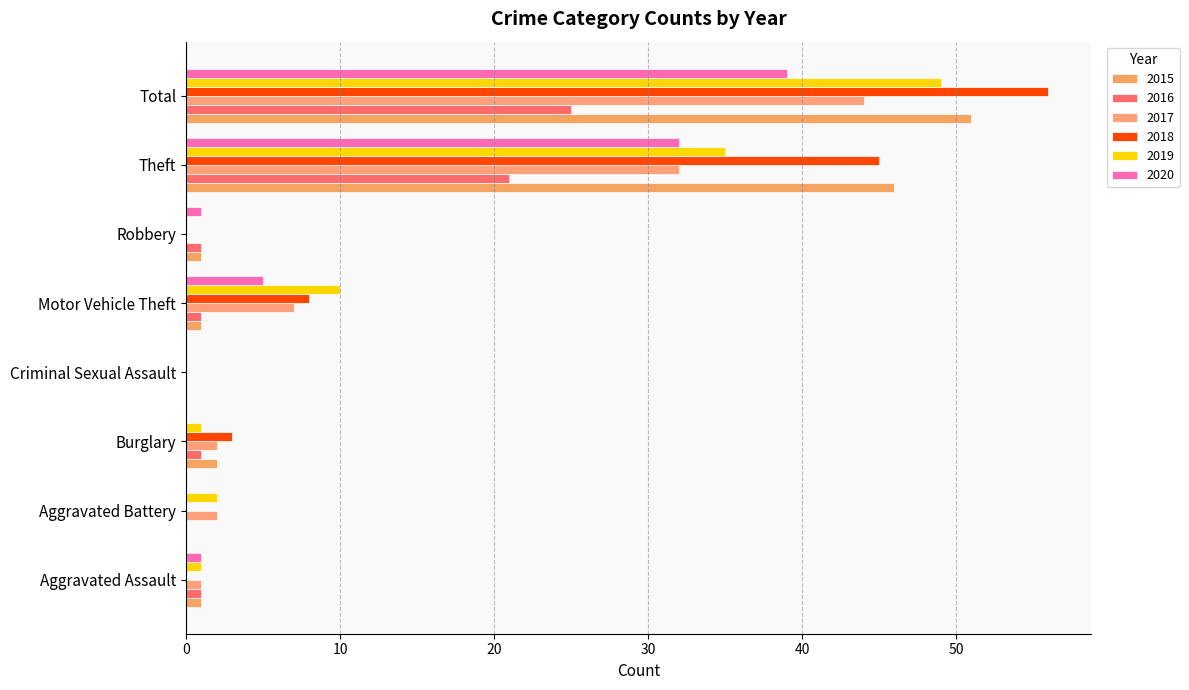

What is the value of the 2015 bar at the 1st from the left?

1